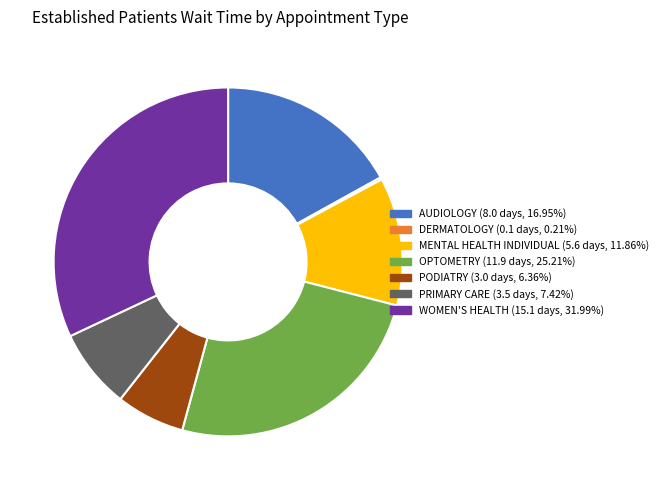

Is there any slice that represents more than half of the pie?

No